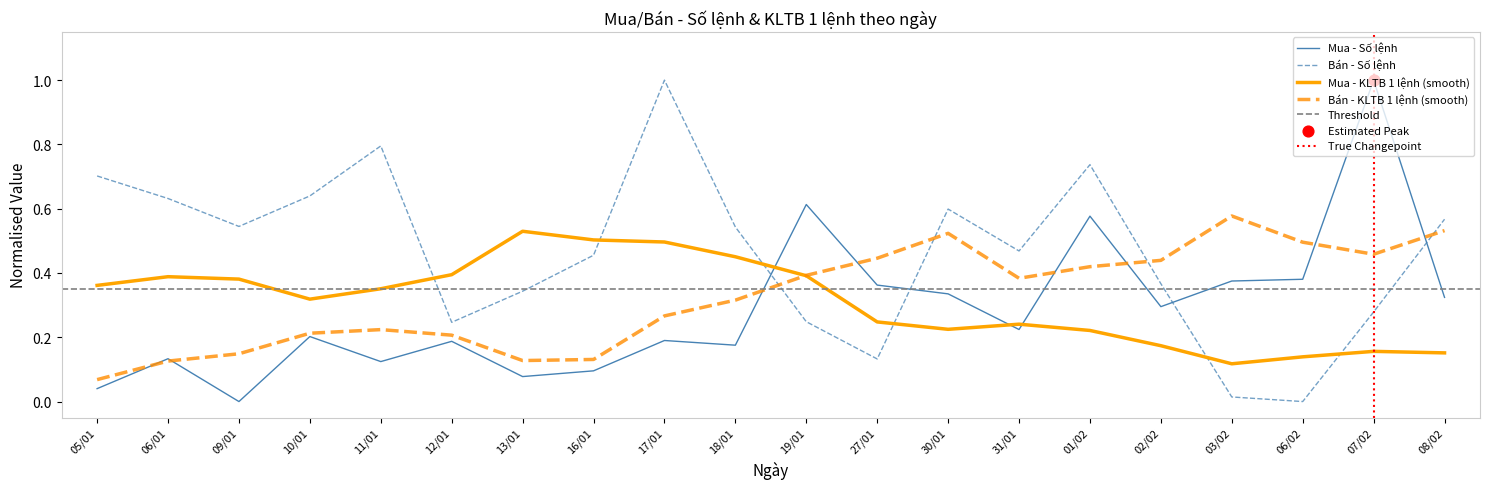

At which category is the sum across all series the highest?

01/02